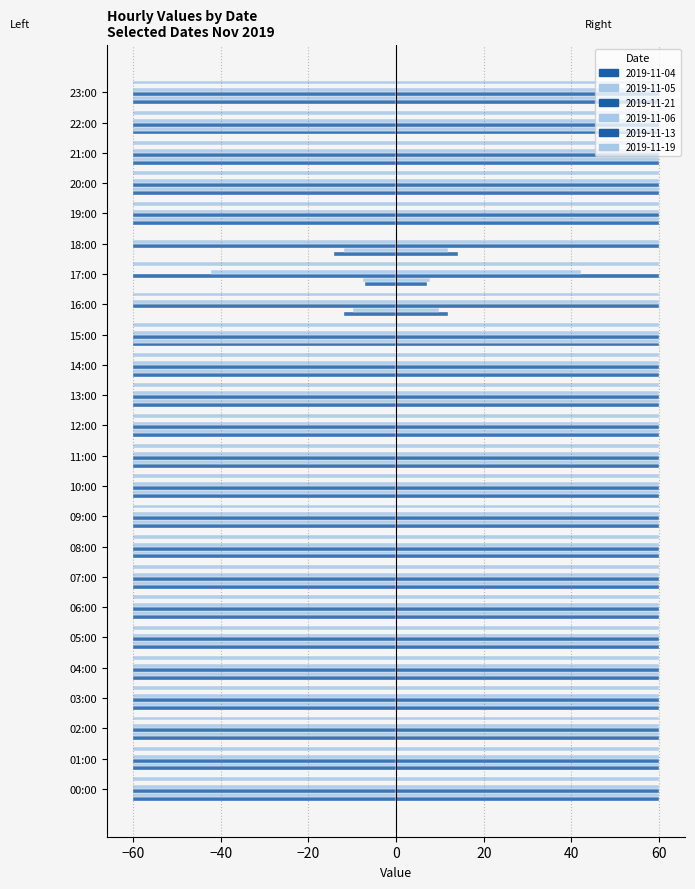

Rank the series at 16:00 from highest to lowest value.

2019-11-05, 2019-11-04, 2019-11-06, 2019-11-19